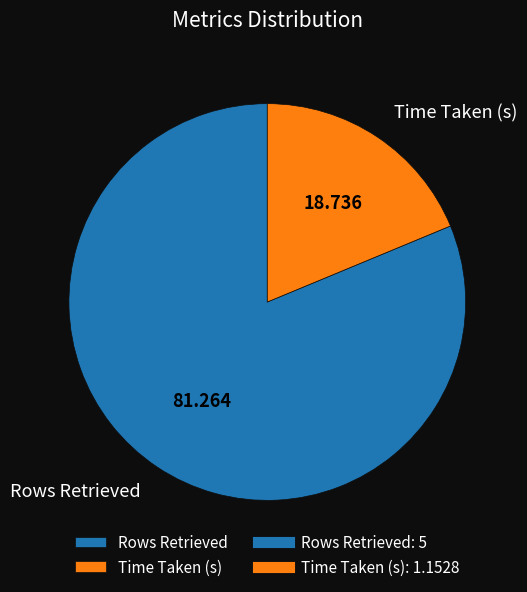

Does Rows Retrieved account for over 50% of the chart?

Yes